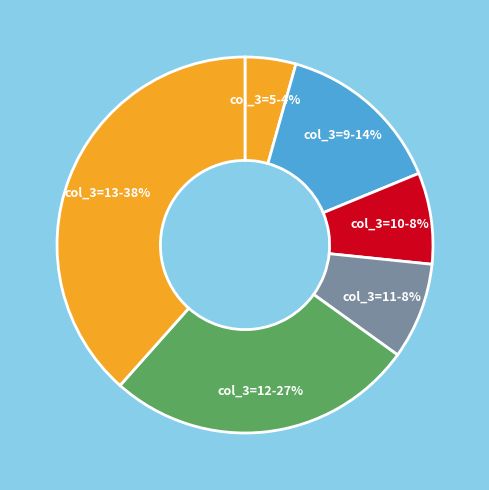

To the nearest percent, what is the average slice percentage?

17%